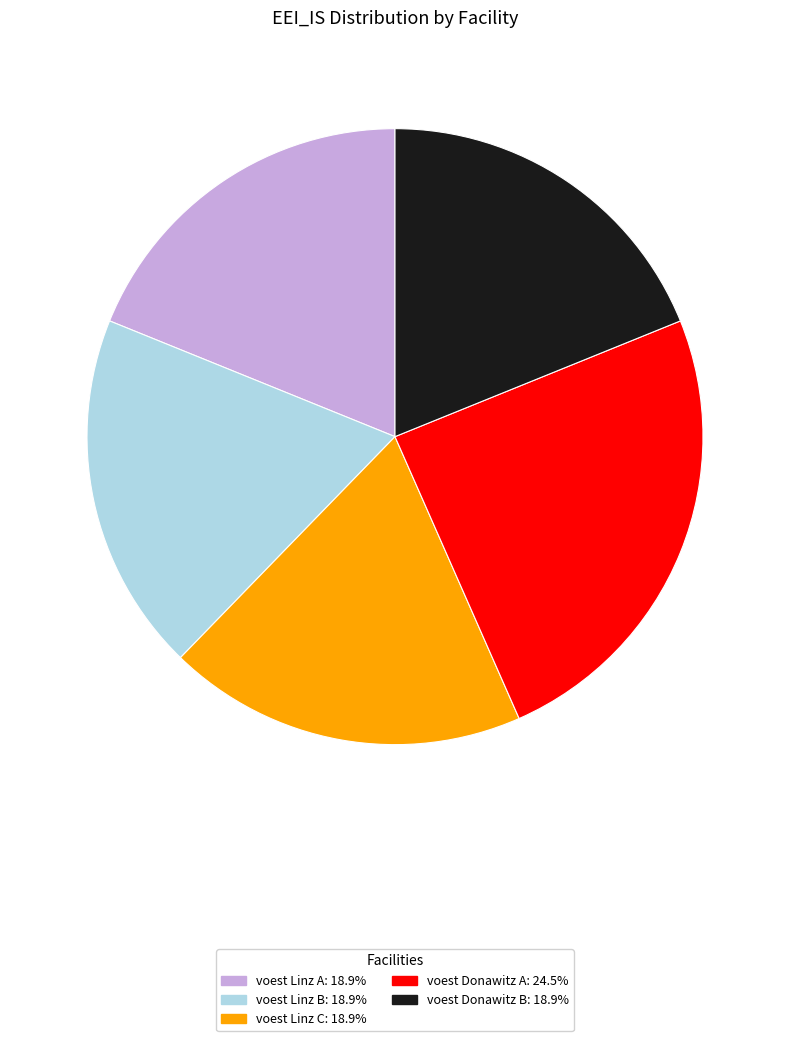

Do voest Linz C and voest Donawitz A together represent more than half of the pie?

No